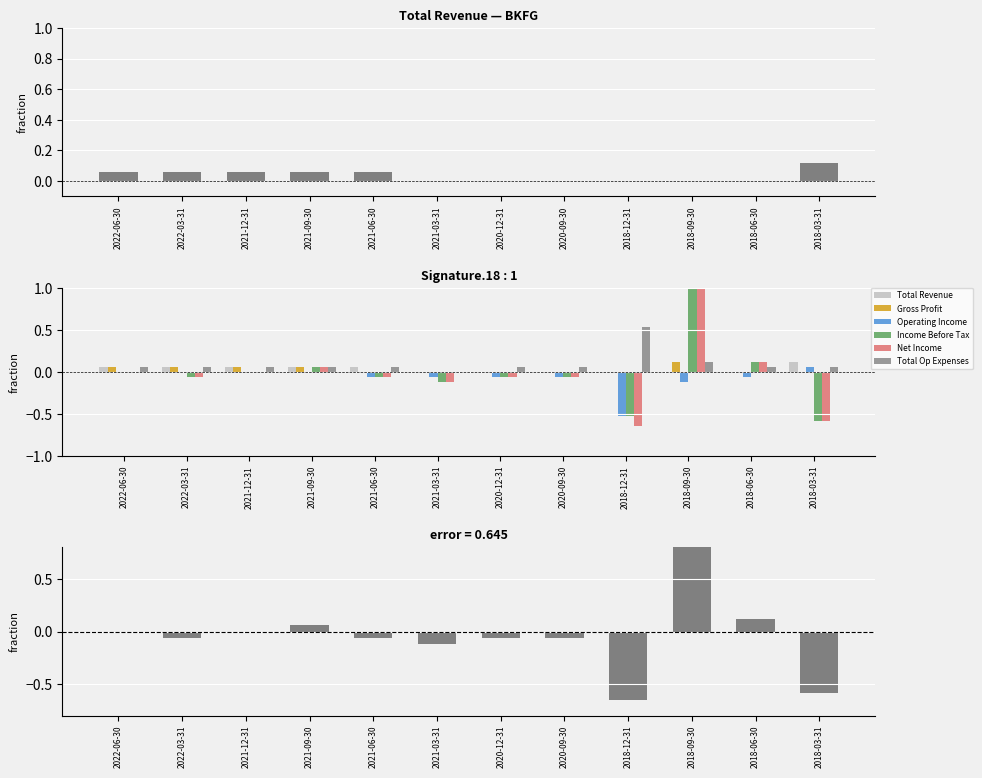

What is the value of the Net Income bar at the 8th from the left?

-0.1